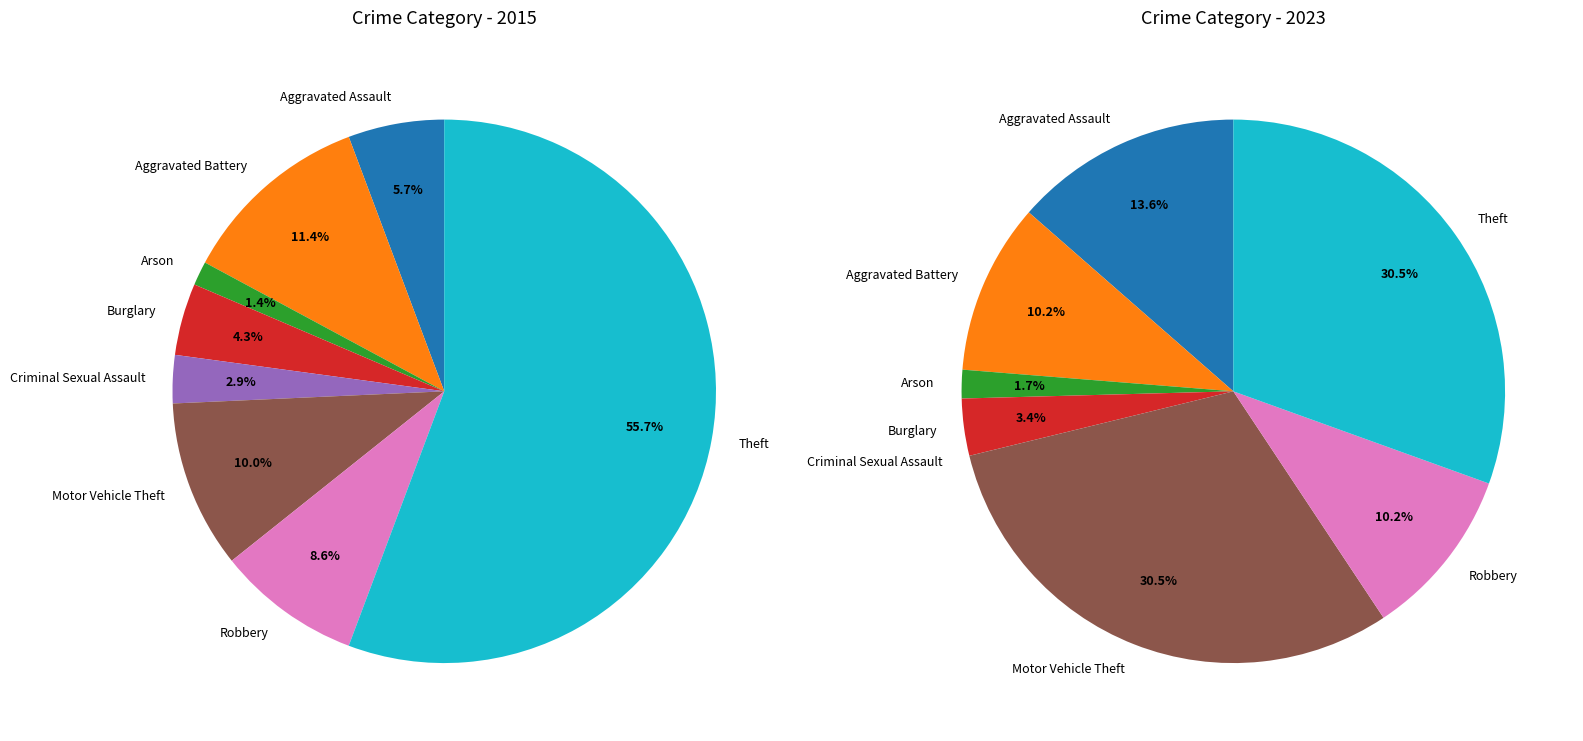

How many slices are in this pie chart?

8